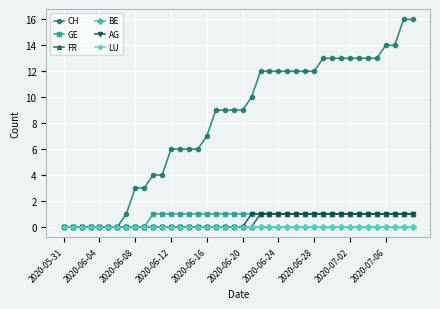

At which label does AG reach its peak?

21